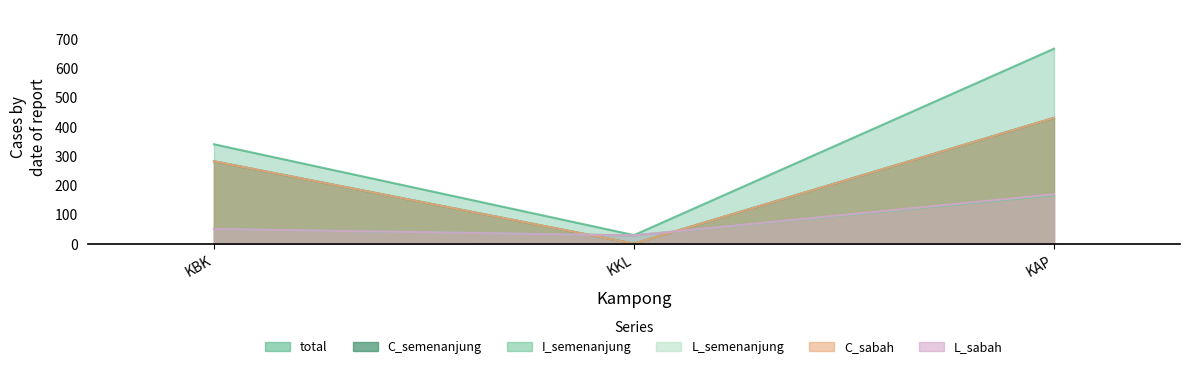

At how many categories does at least one series exceed 229?

2